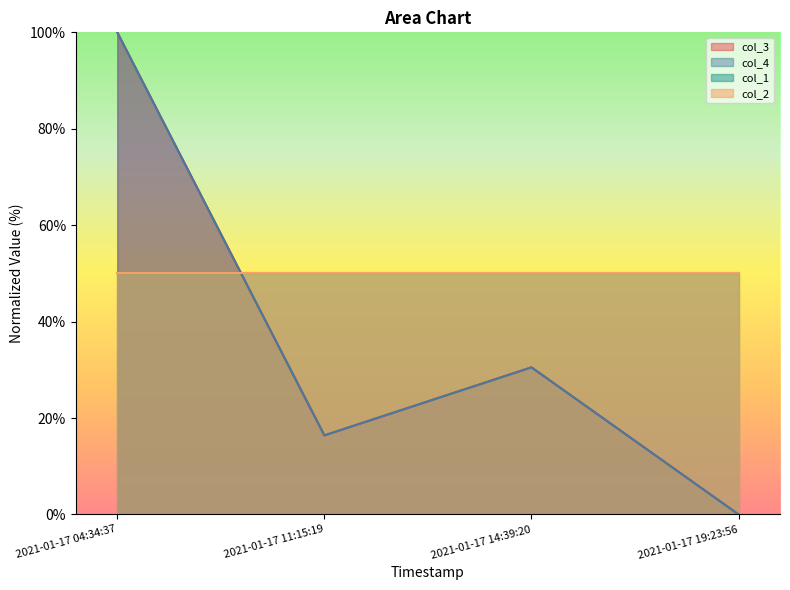

What is the difference between the col_3 values at 2021-01-17 04:34:37 and 2021-01-17 19:23:56?

100.0